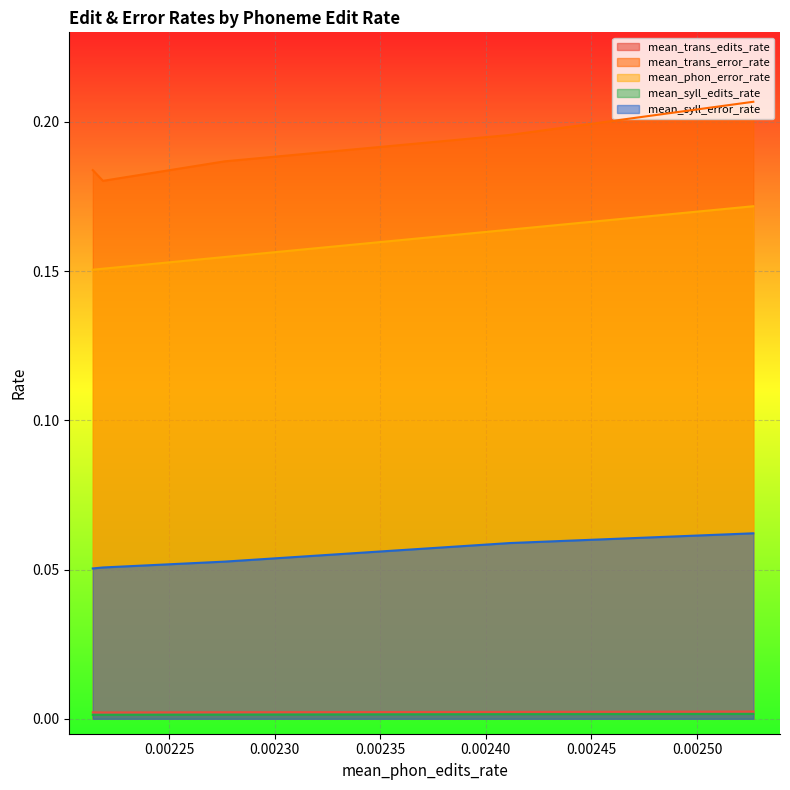

What is the total value across all series at 0.00225?

0.4